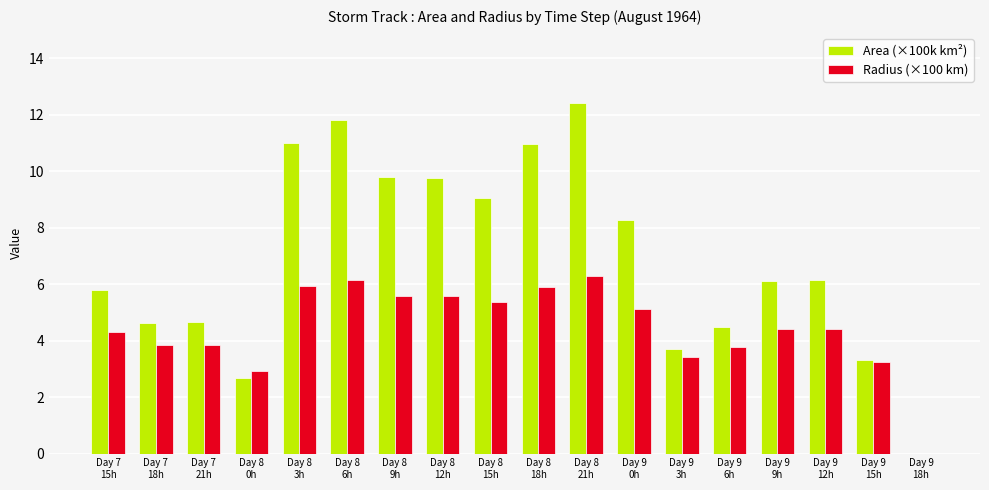

Which series has the largest total across all categories?

Area (×100k km²)